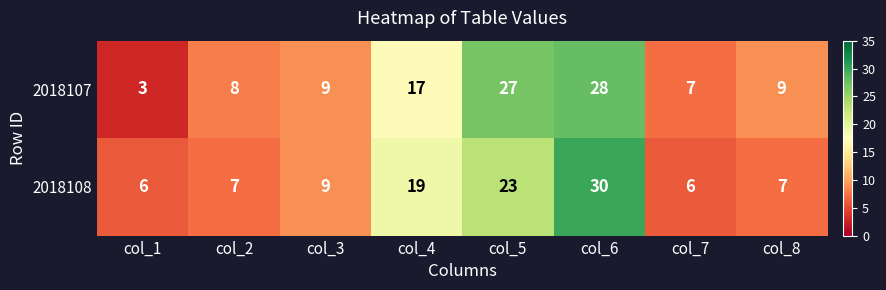

How many values in the 2018108 series are below 9?

4